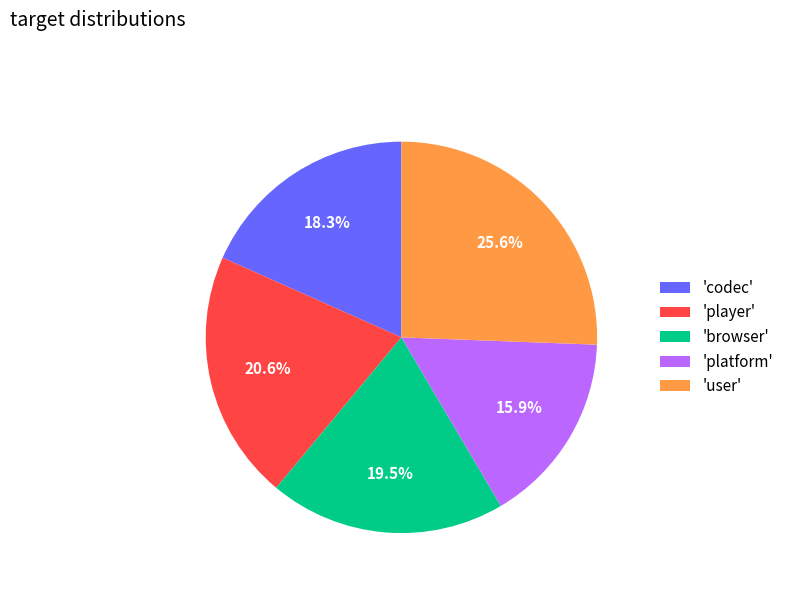

Does any single category account for the majority?

No